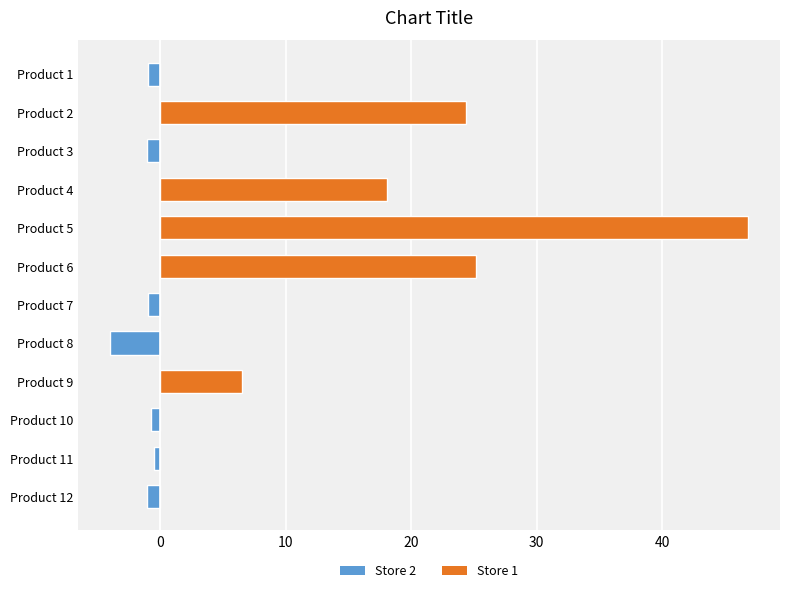

True or false: the data shows -4.0 at Product 8.

True